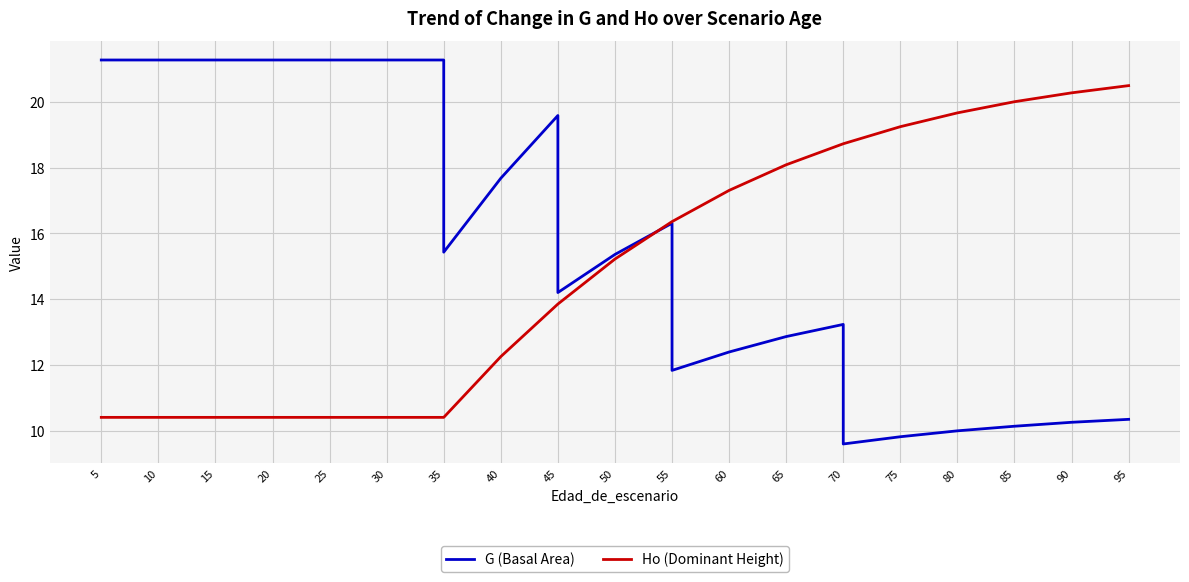

What is the difference between the second highest and minimum values in the Ho (Dominant Height) series?

9.9